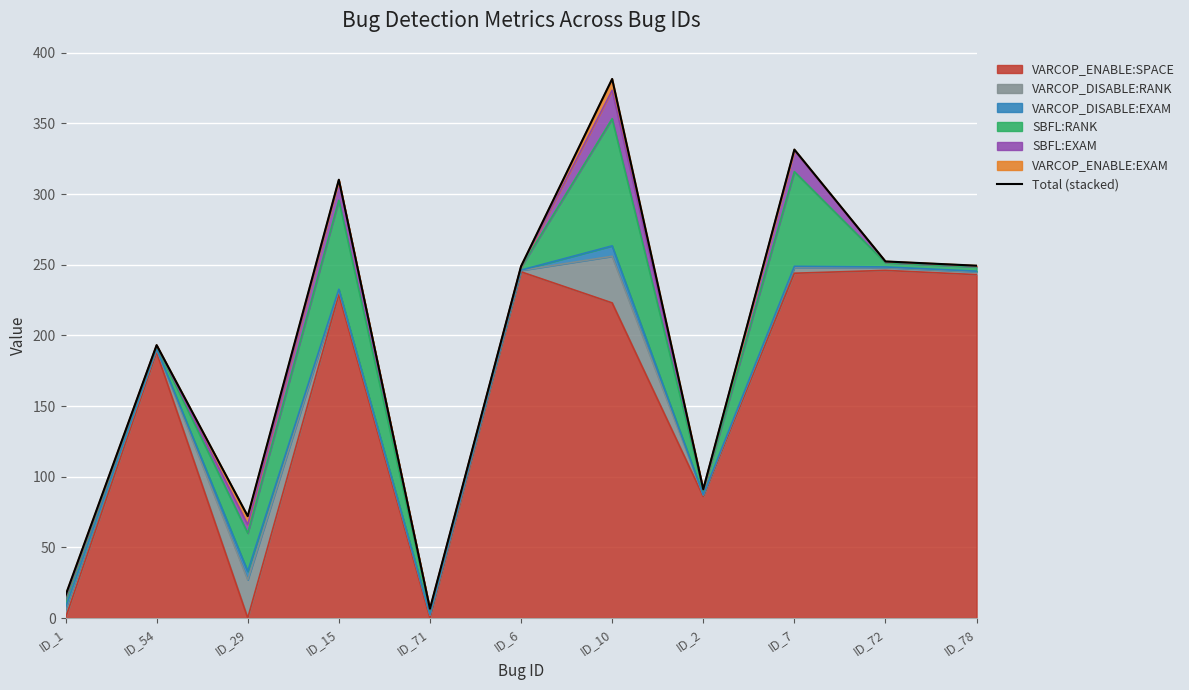

Where is the first local maximum?

ID_54